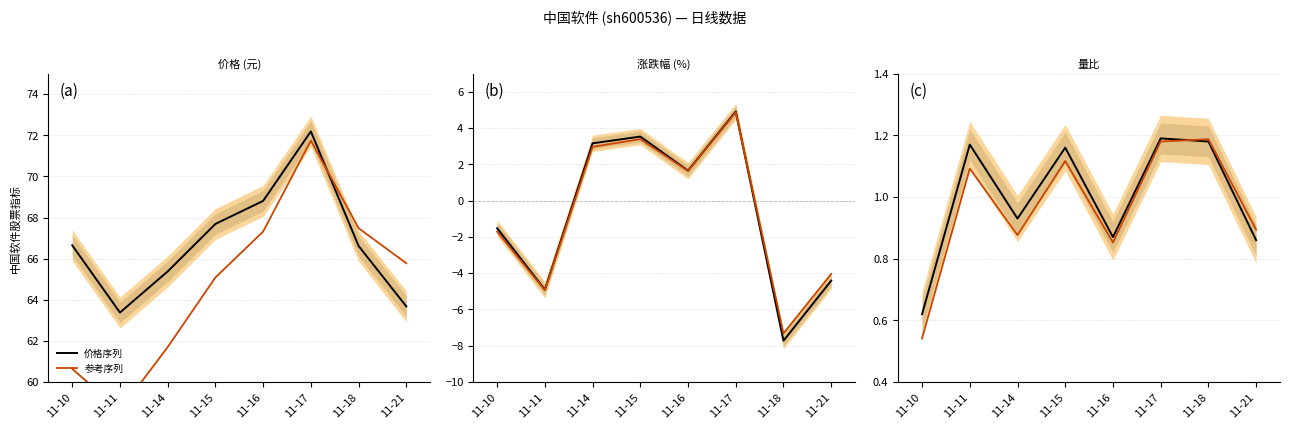

What is the highest value of the 参考序列 series?

1.2